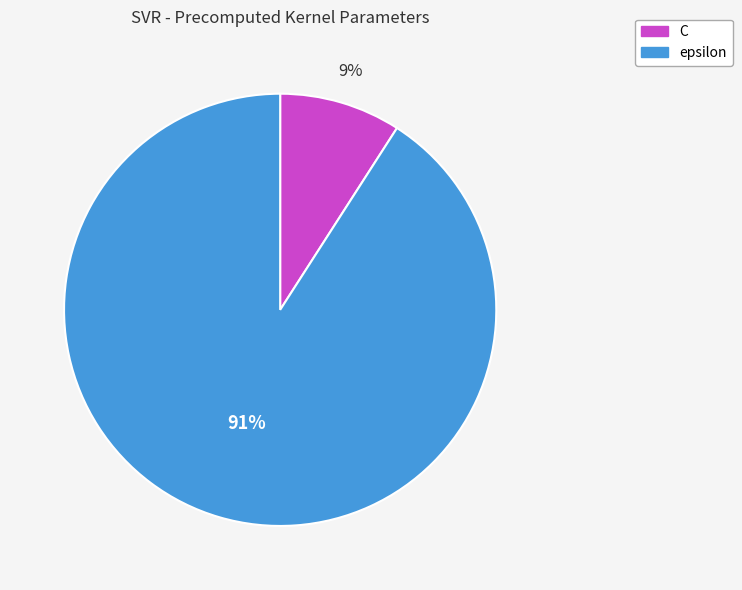

Which slice is the largest?

epsilon